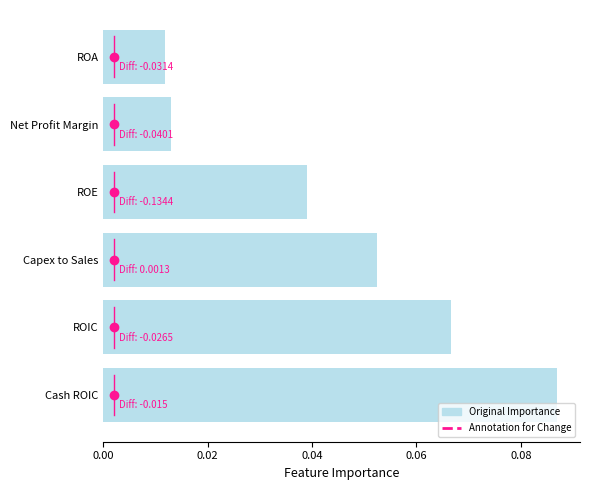

How many categories are shown in the chart?

6